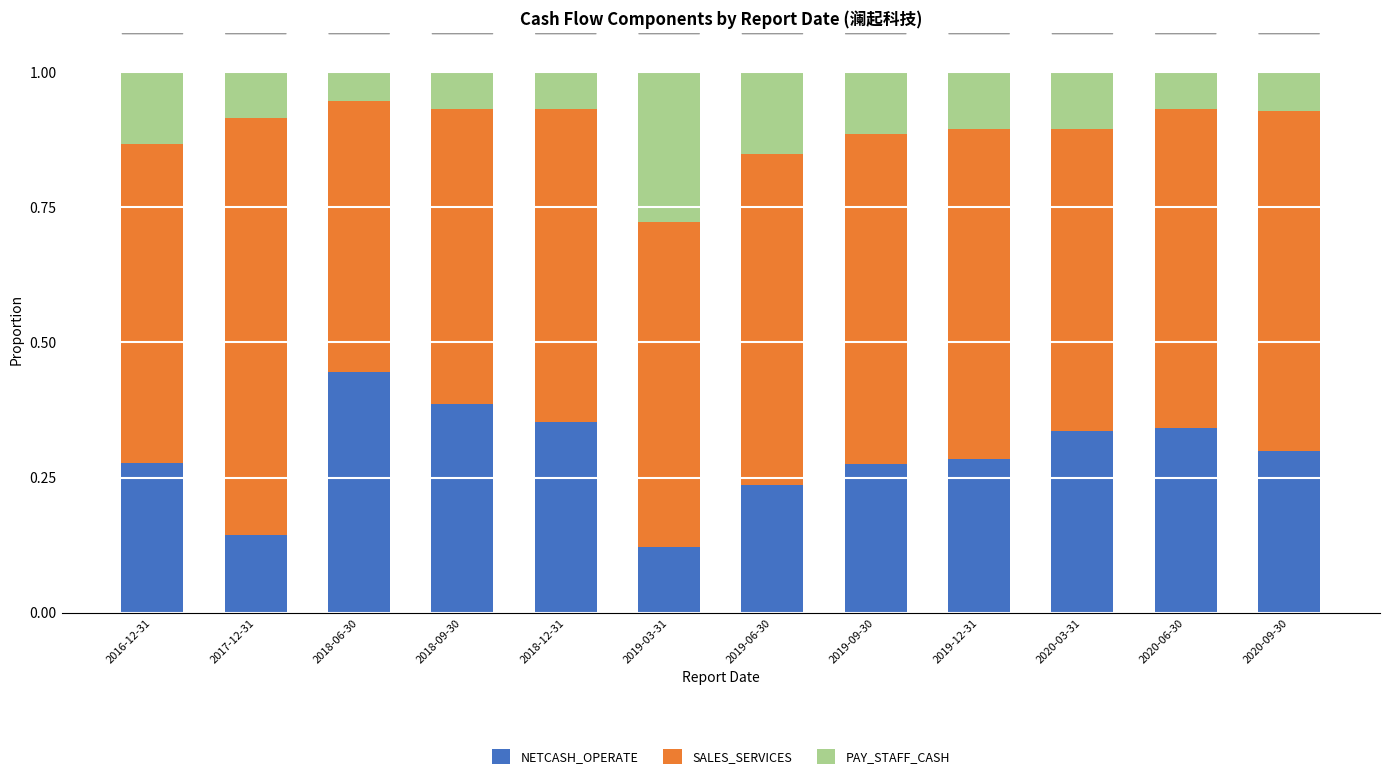

Which category has the highest value in the NETCASH_OPERATE series?

2018-06-30